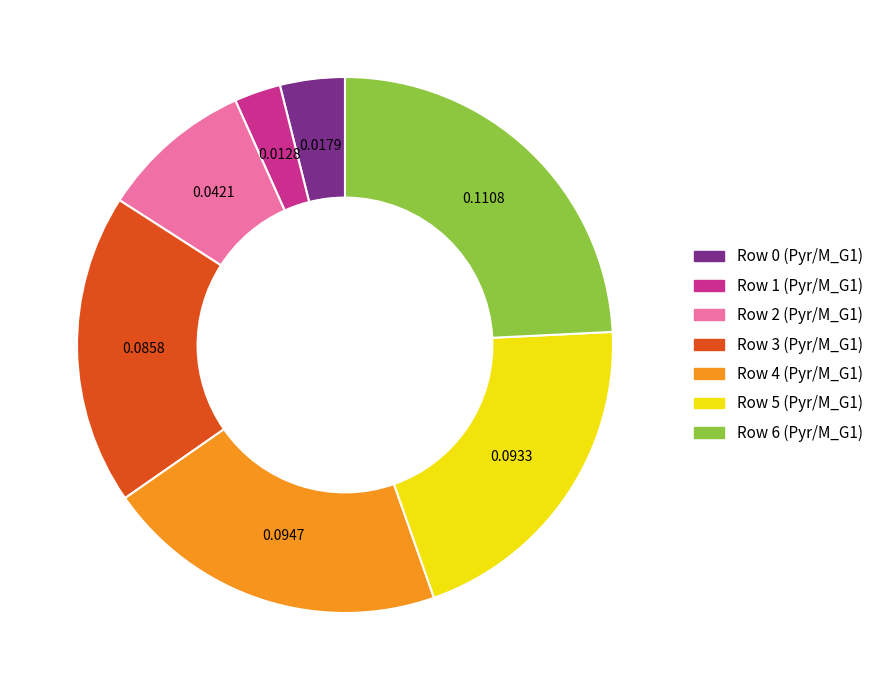

Is there any slice that represents more than half of the pie?

No